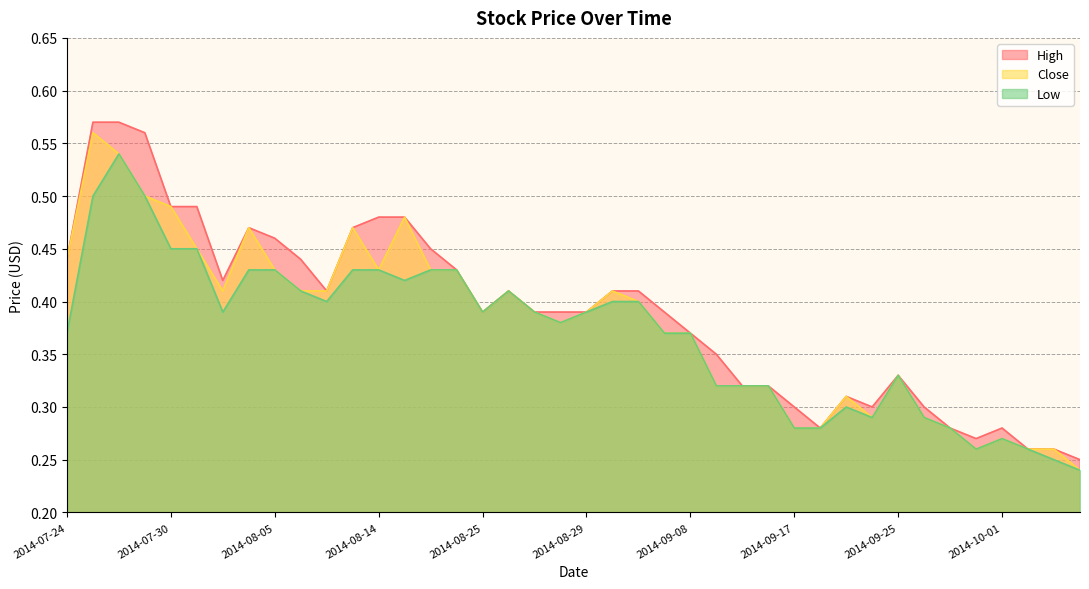

True or false: Low and High intersect in this chart.

False